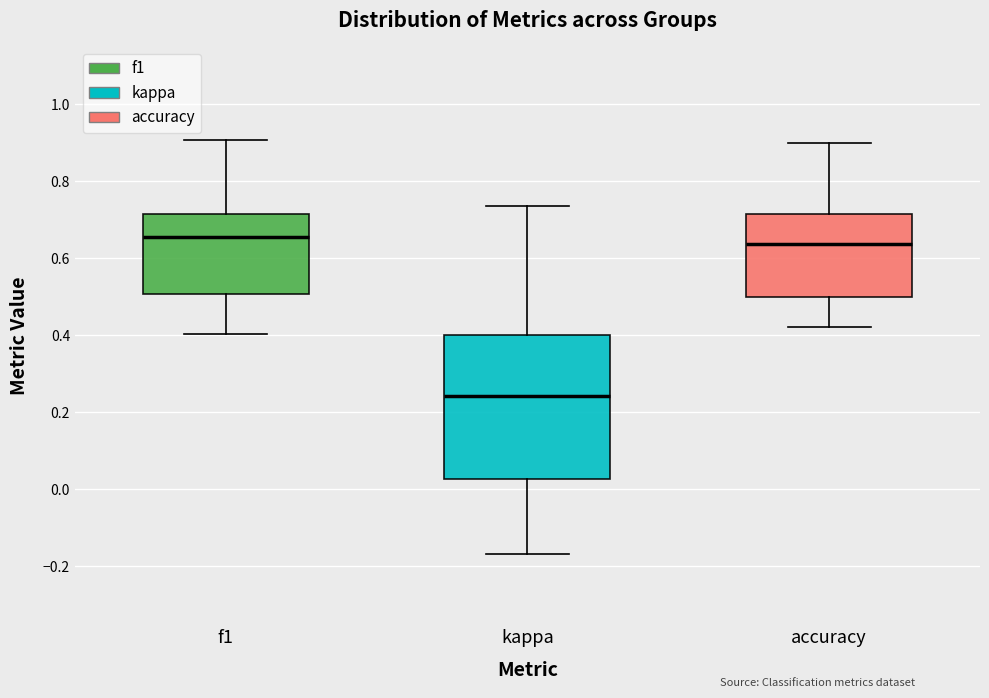

Where is the upper edge of the box for kappa on the y-axis? The values are not printed on the chart, so give them approximately, as read against the axis.

0.40